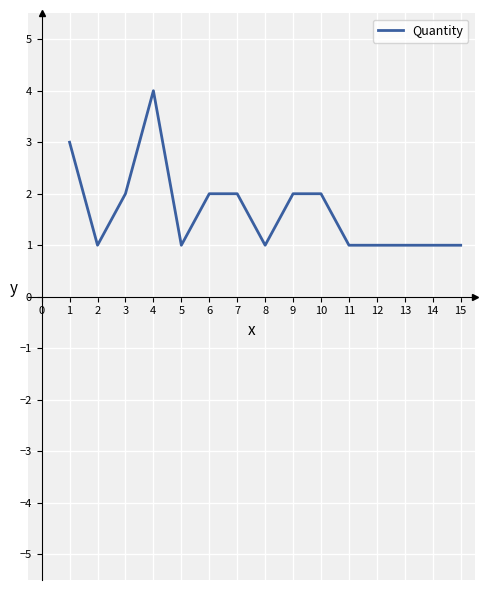

What is the smallest value displayed?

1